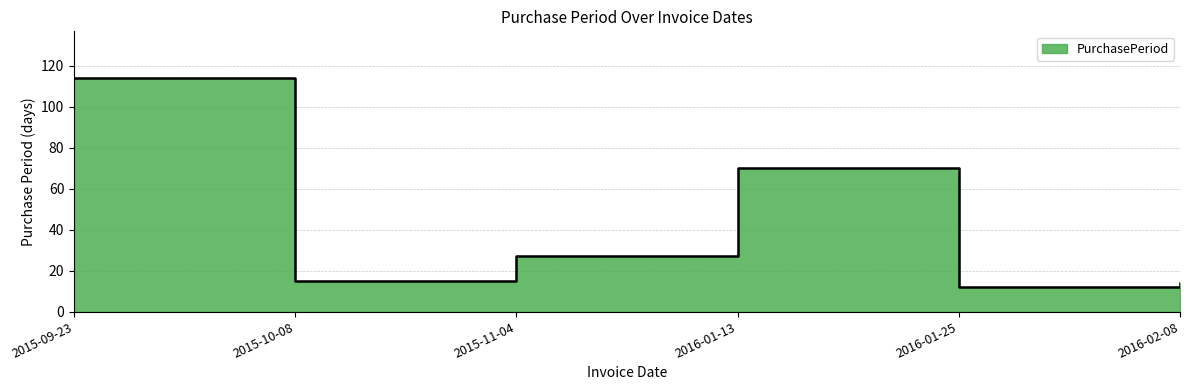

What is the change in value from 2015-11-04 to 2016-01-25?

-15